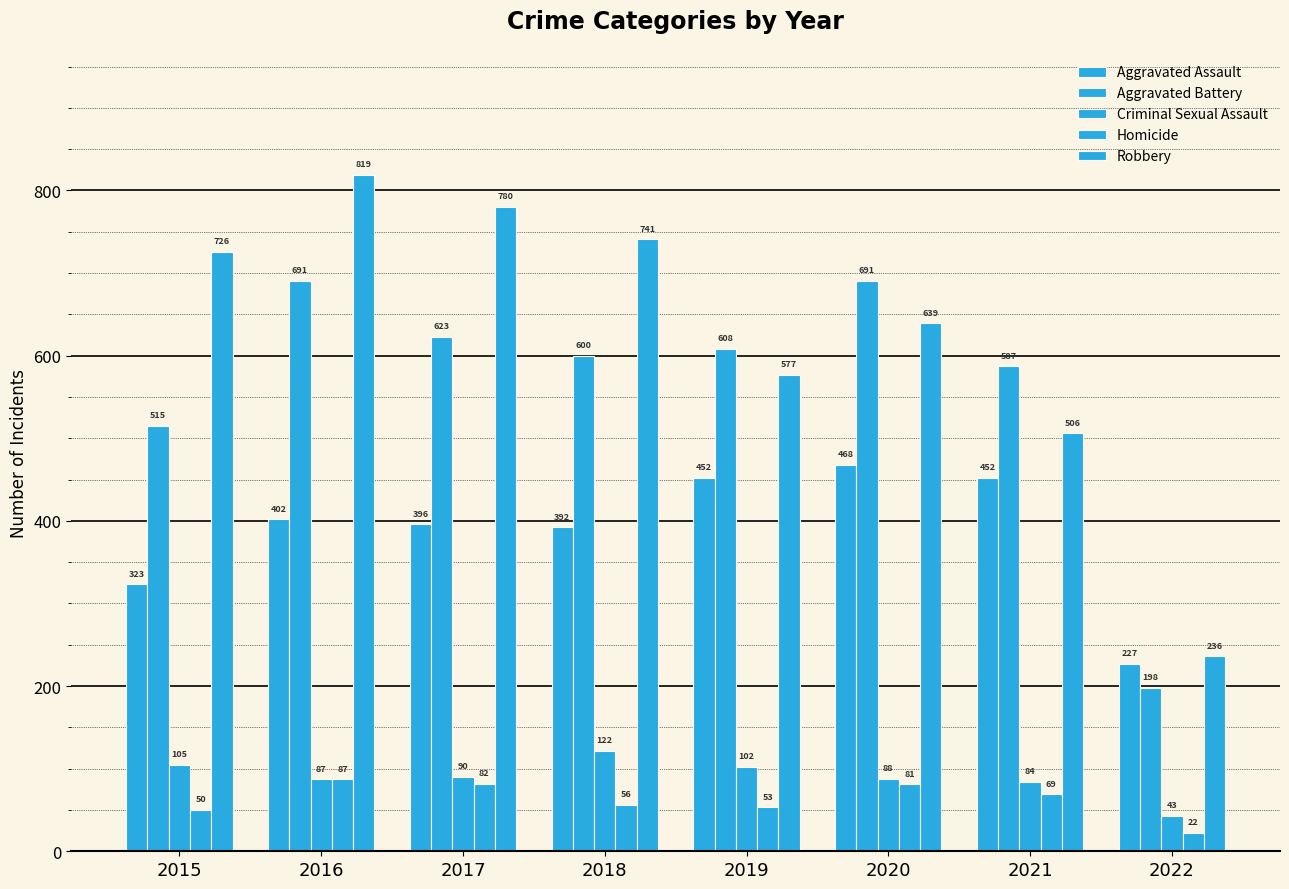

Does the chart contain stacked bars?

No